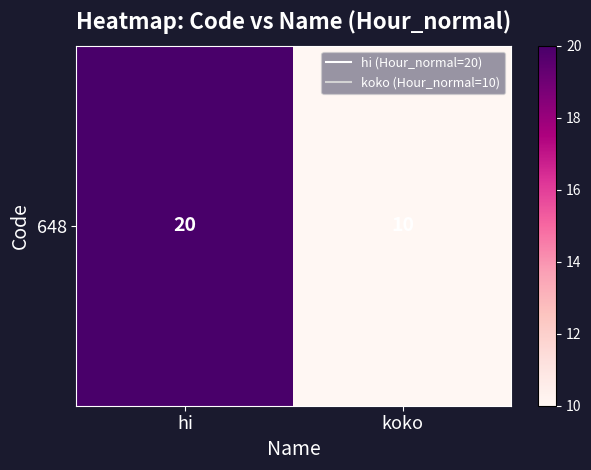

Count the values in the range 10 to 20.

2